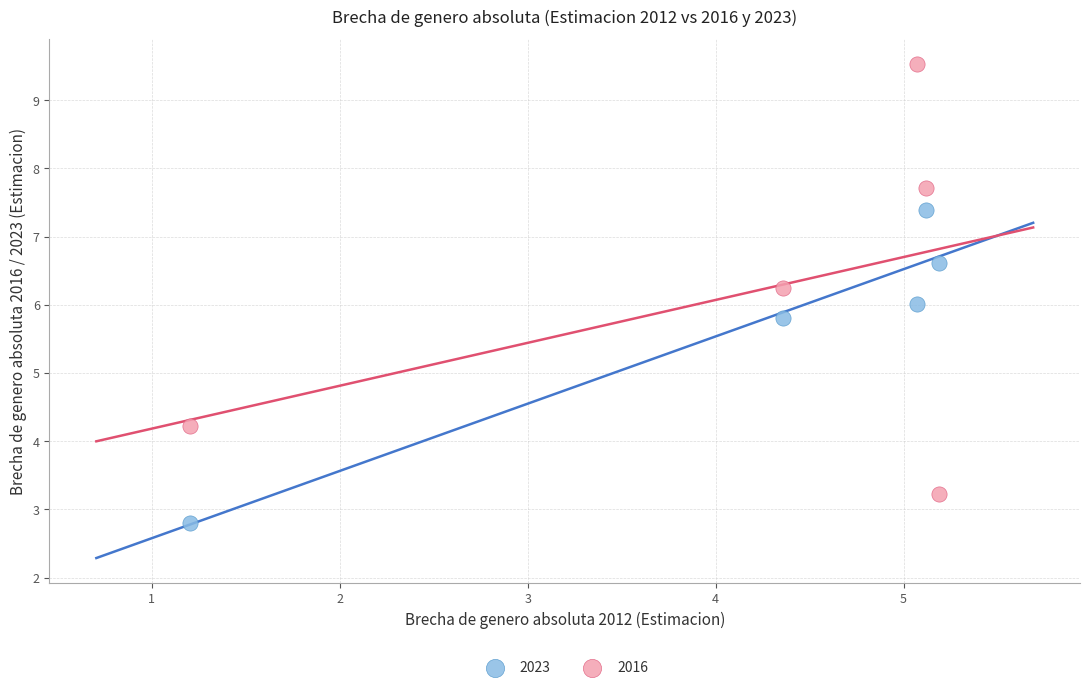

Which series contains the lowest Y value?

2023